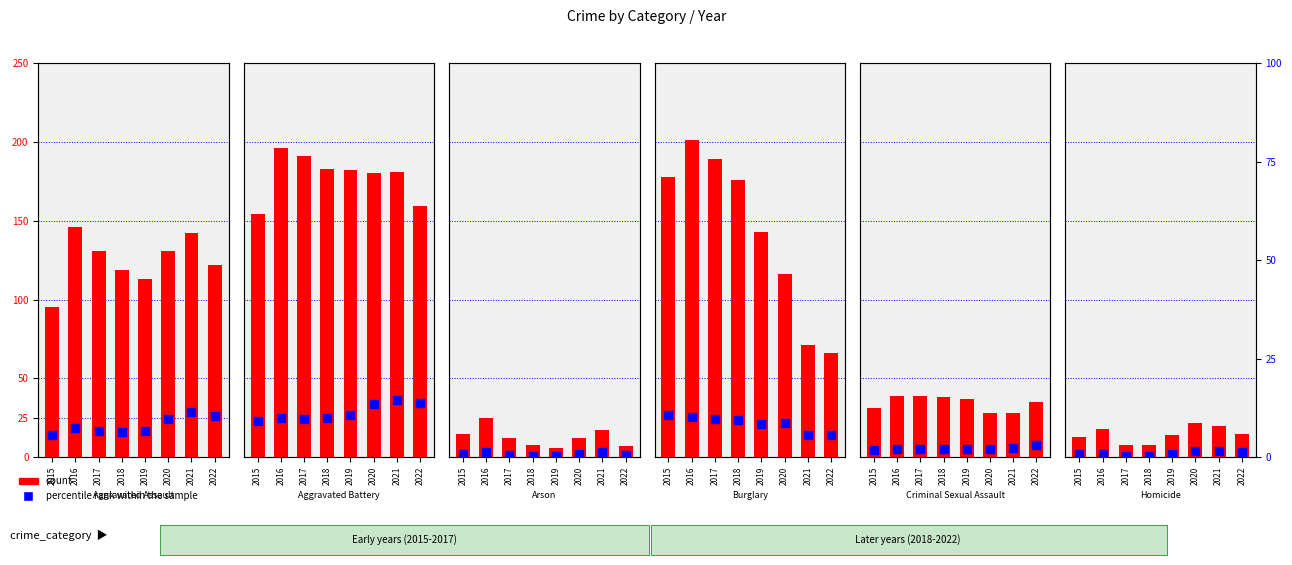

Is the value of count at 2022 greater than the value of percentile rank within the sample at 2020?

Yes